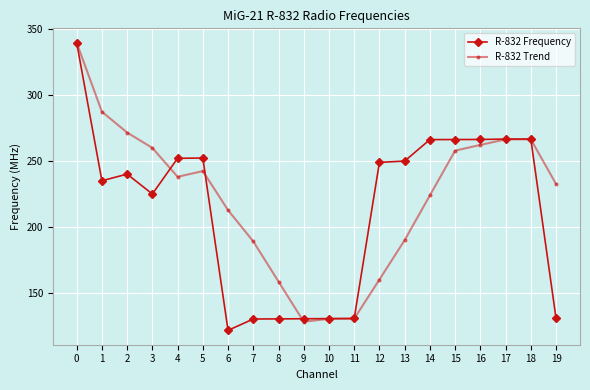

Does the chart have visible grid lines?

Yes